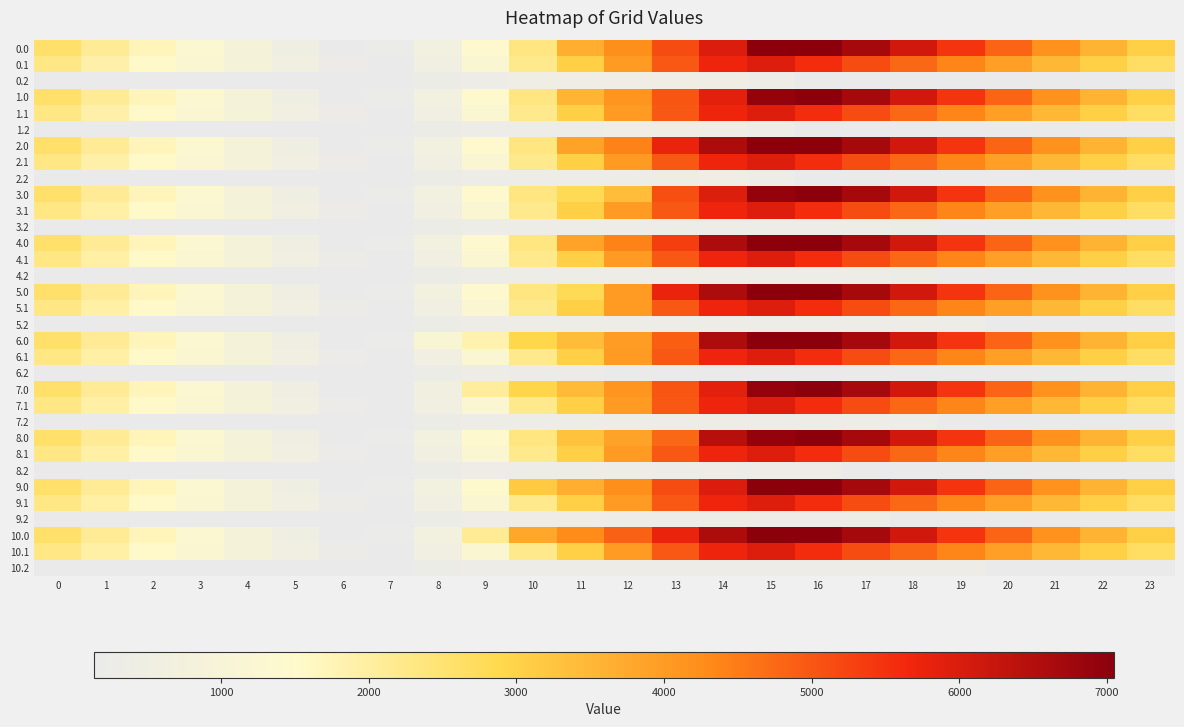

What is the spread (max minus min) of values at 22?

3442.6